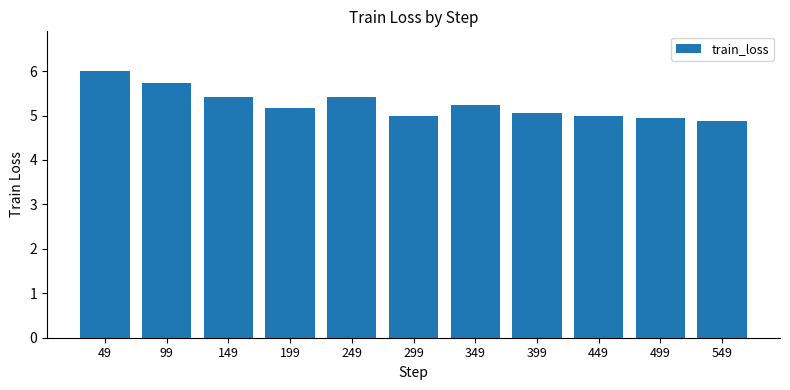

At which label does the data first exceed 5?

49